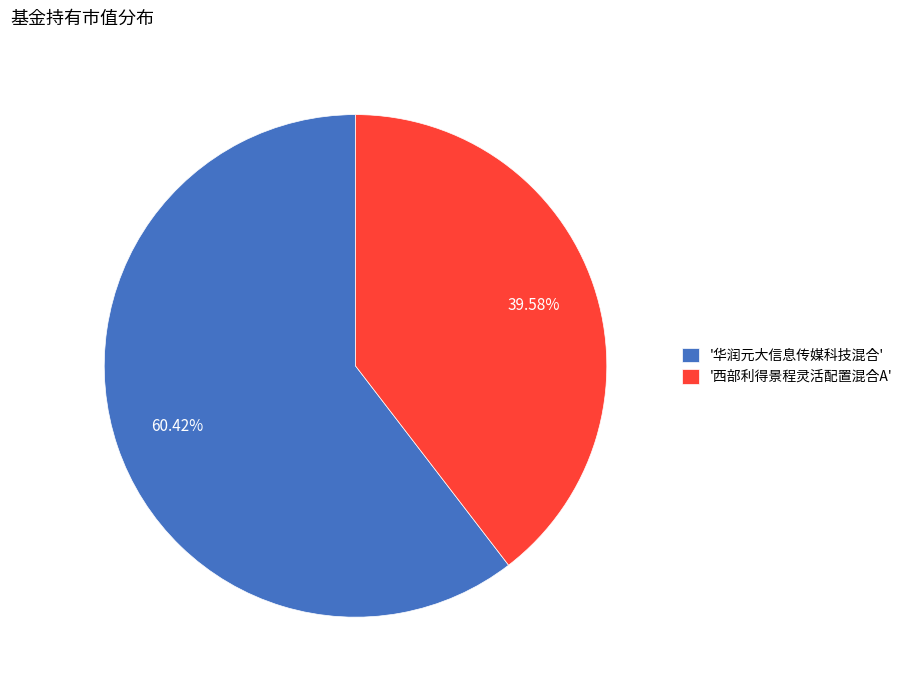

Rank the categories by value from highest to lowest.

'华润元大信息传媒科技混合', '西部利得景程灵活配置混合A'